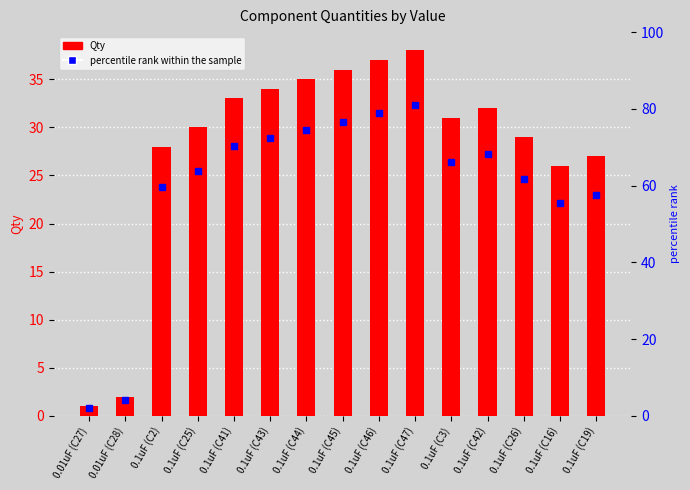

List the labels in order of value, smallest first.

0.01uF (C27), 0.01uF (C28), 0.1uF (C16), 0.1uF (C19), 0.1uF (C2), 0.1uF (C26), 0.1uF (C25), 0.1uF (C3), 0.1uF (C42), 0.1uF (C41), 0.1uF (C43), 0.1uF (C44), 0.1uF (C45), 0.1uF (C46), 0.1uF (C47)